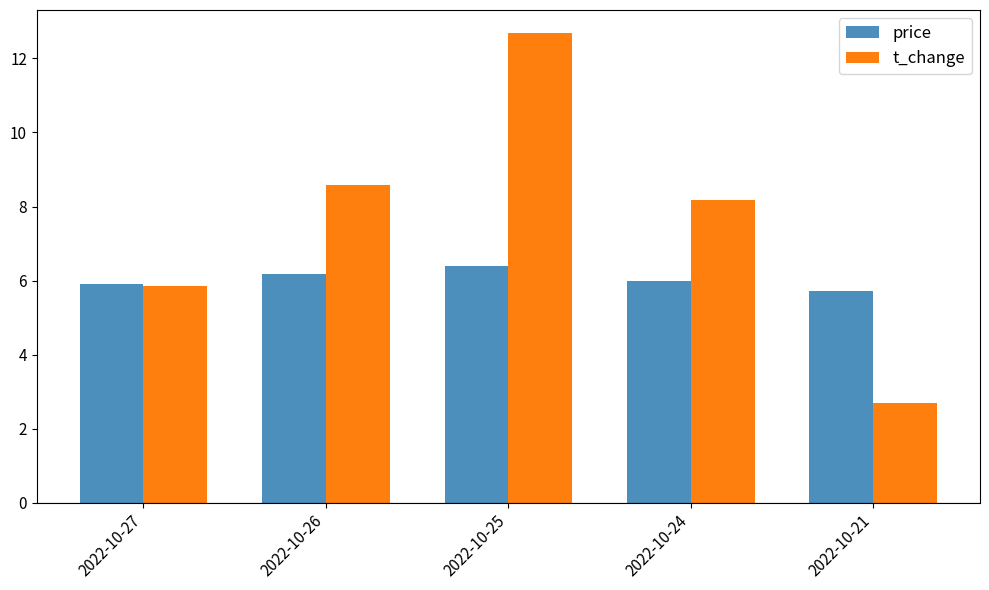

Rank the series by their average value, from lowest to highest.

price, t_change